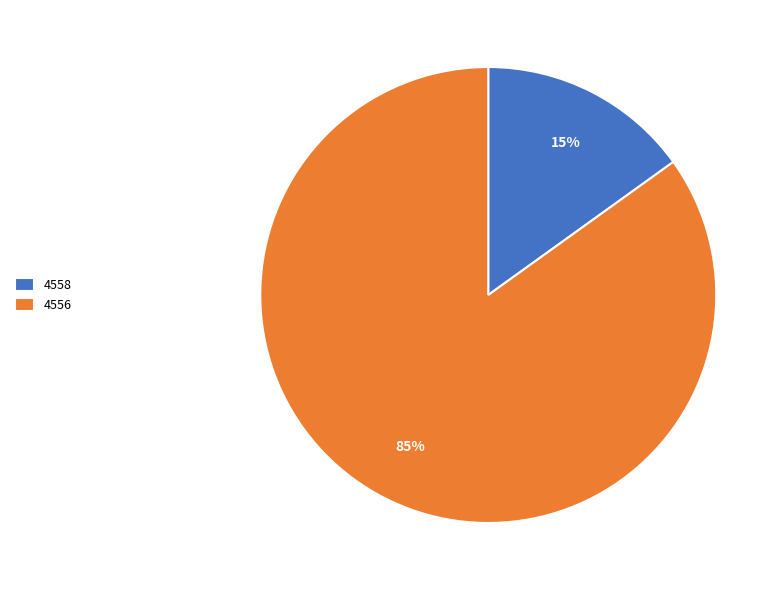

To the nearest percent, what is the difference between the largest and smallest slice percentages?

70%